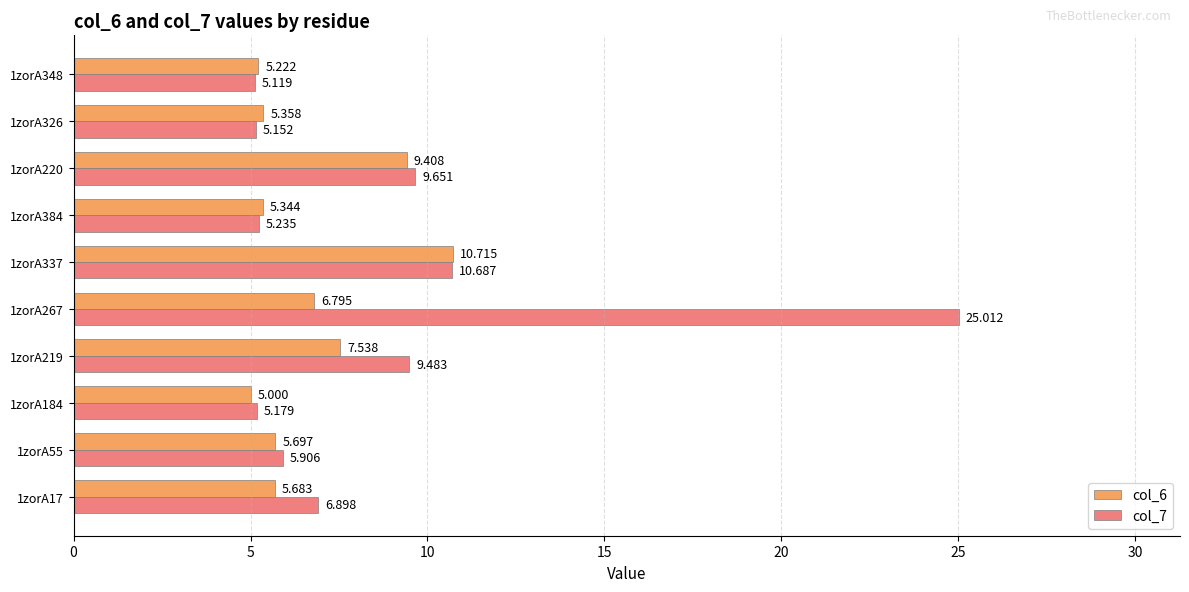

What is the difference between the maximum and minimum values in the col_7 series?

19.9